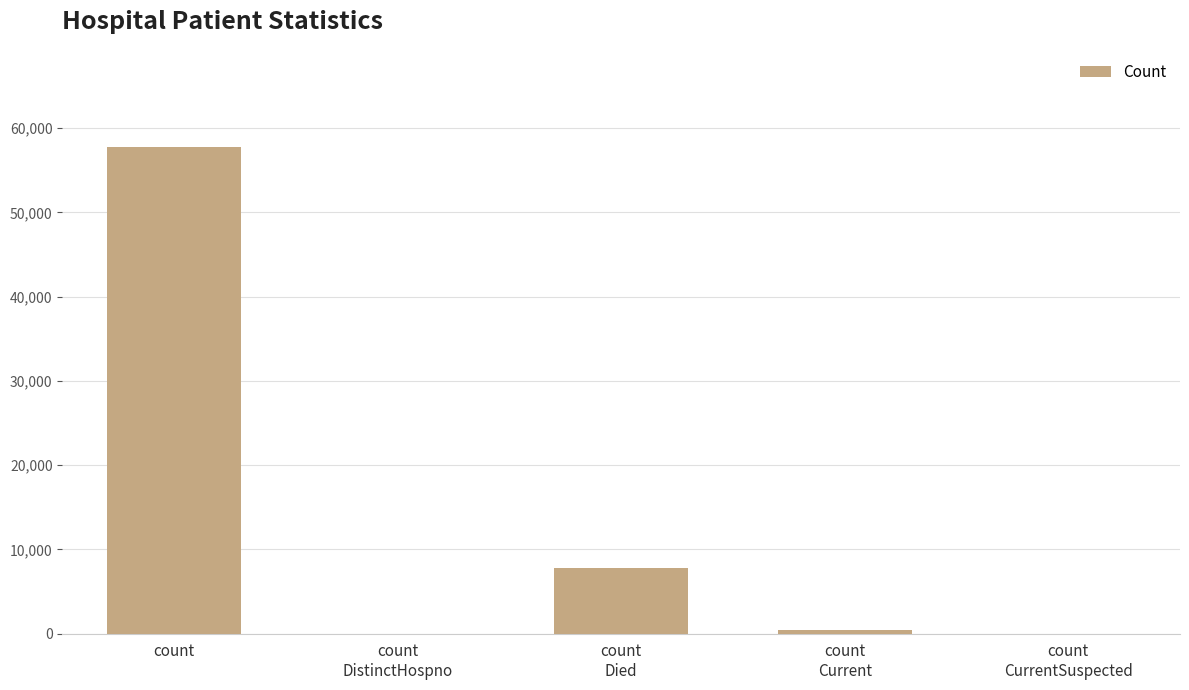

What is the sum of all values?

65981